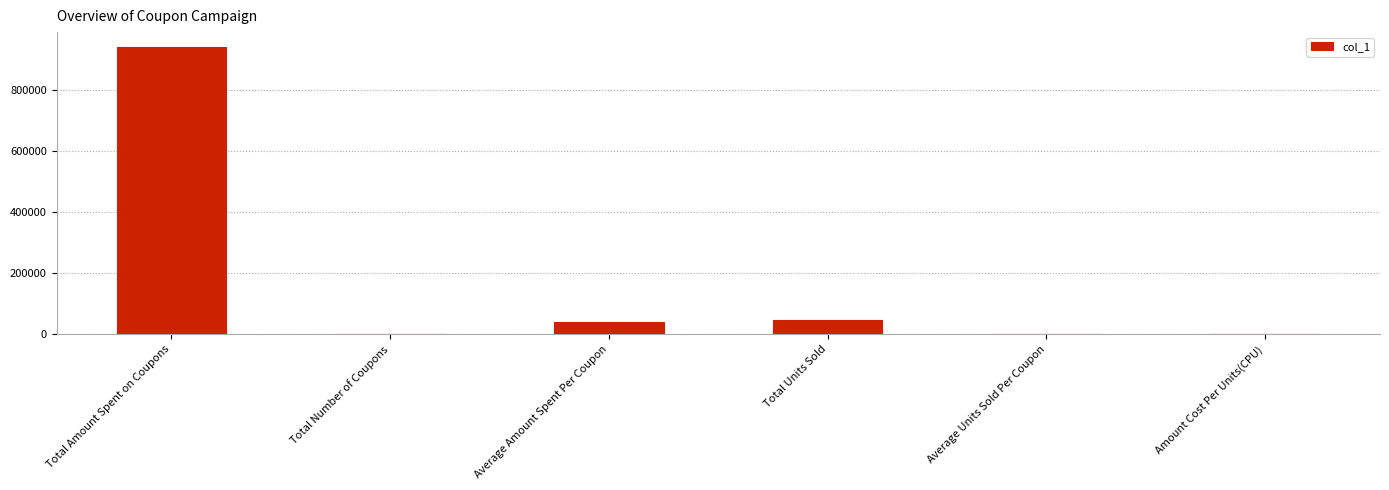

The chart shows a value of 944000.0 at Total Amount Spent on Coupons. True or false?

True